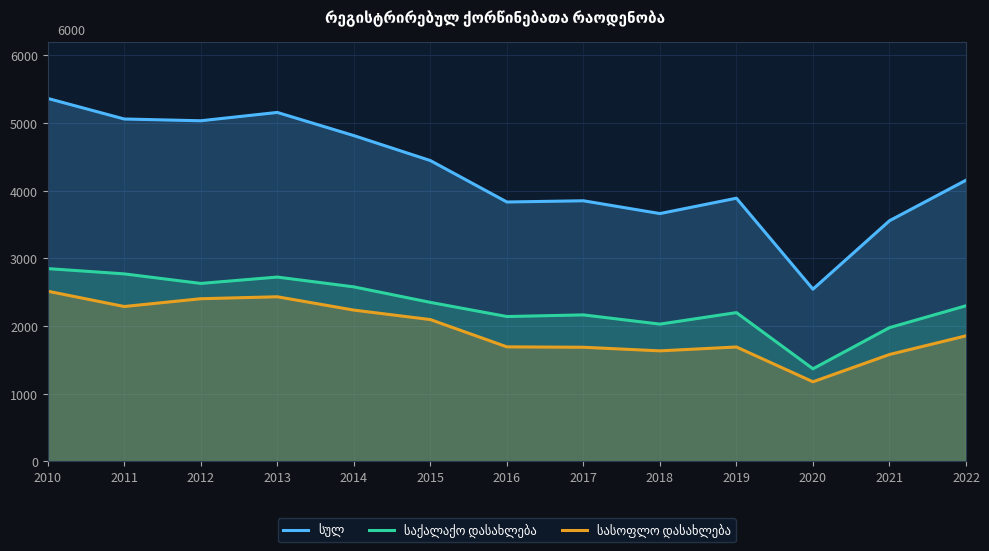

At which category does სულ reach its first local valley?

2012